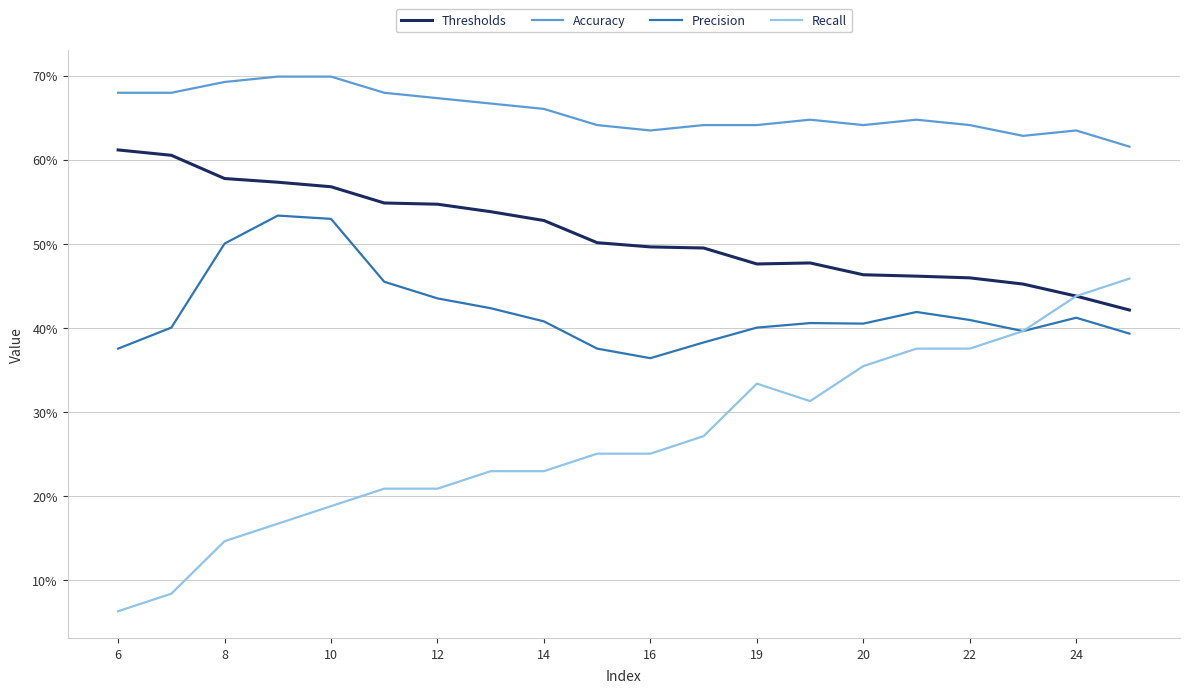

What is the minimum value for Accuracy?

0.6